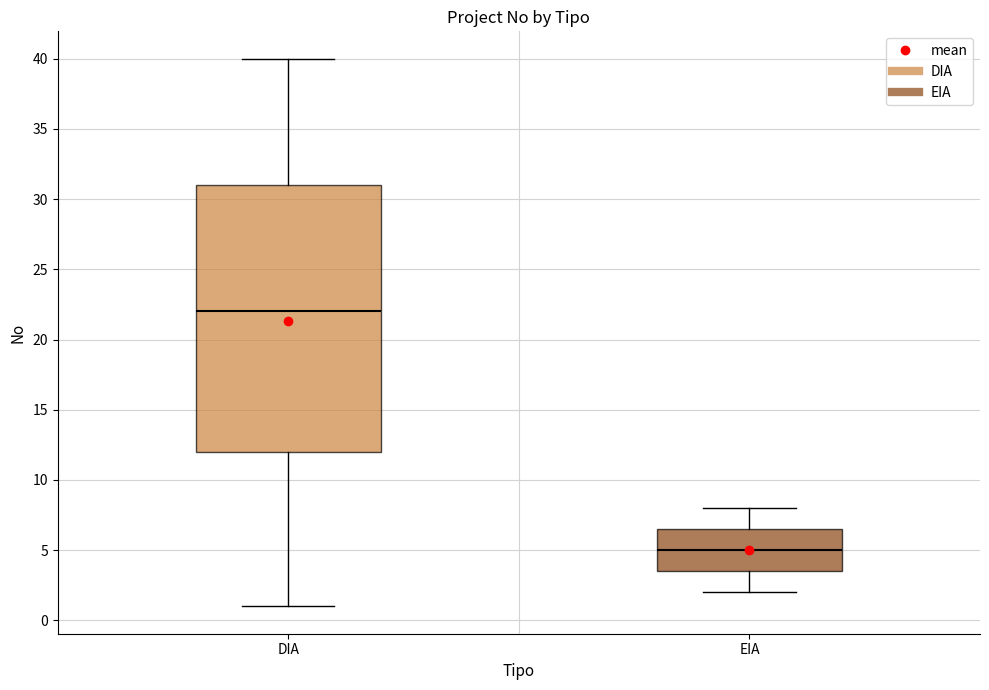

Reading left to right, transcribe this box plot: for each box, give where its median line is, the range the box spans, and where its two whiskers end, as read against the y-axis. The values are not printed on the chart, so give them approximately, as read against the axis.

DIA: median 22.0, box 12.0 to 31.0, whiskers 1.0 to 40.0
EIA: median 5.0, box 3.5 to 6.5, whiskers 2.0 to 8.0